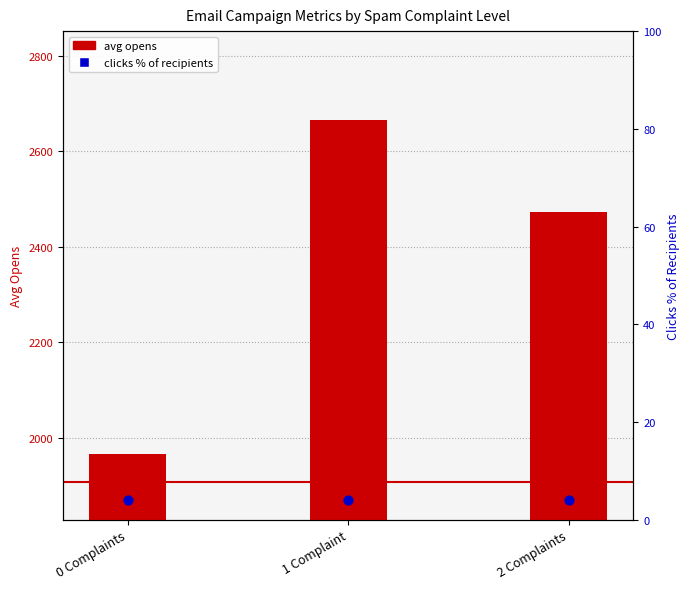

Which series reaches the maximum Y coordinate?

avg opens